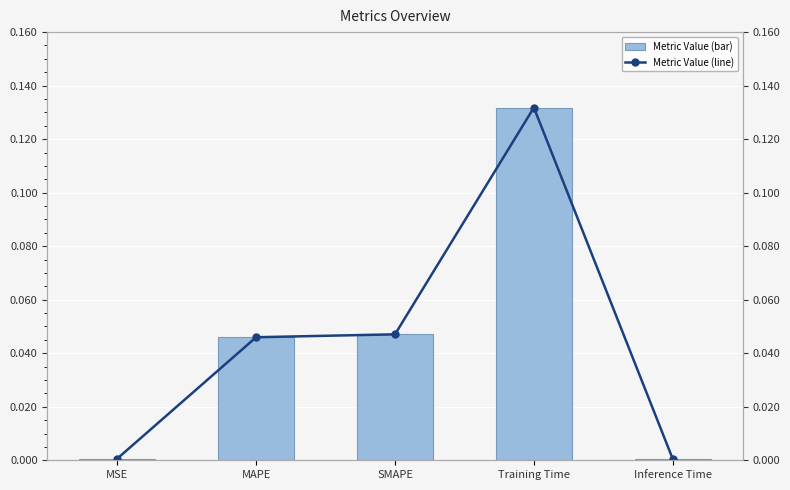

What is the label of the 3rd bar from the left?

SMAPE